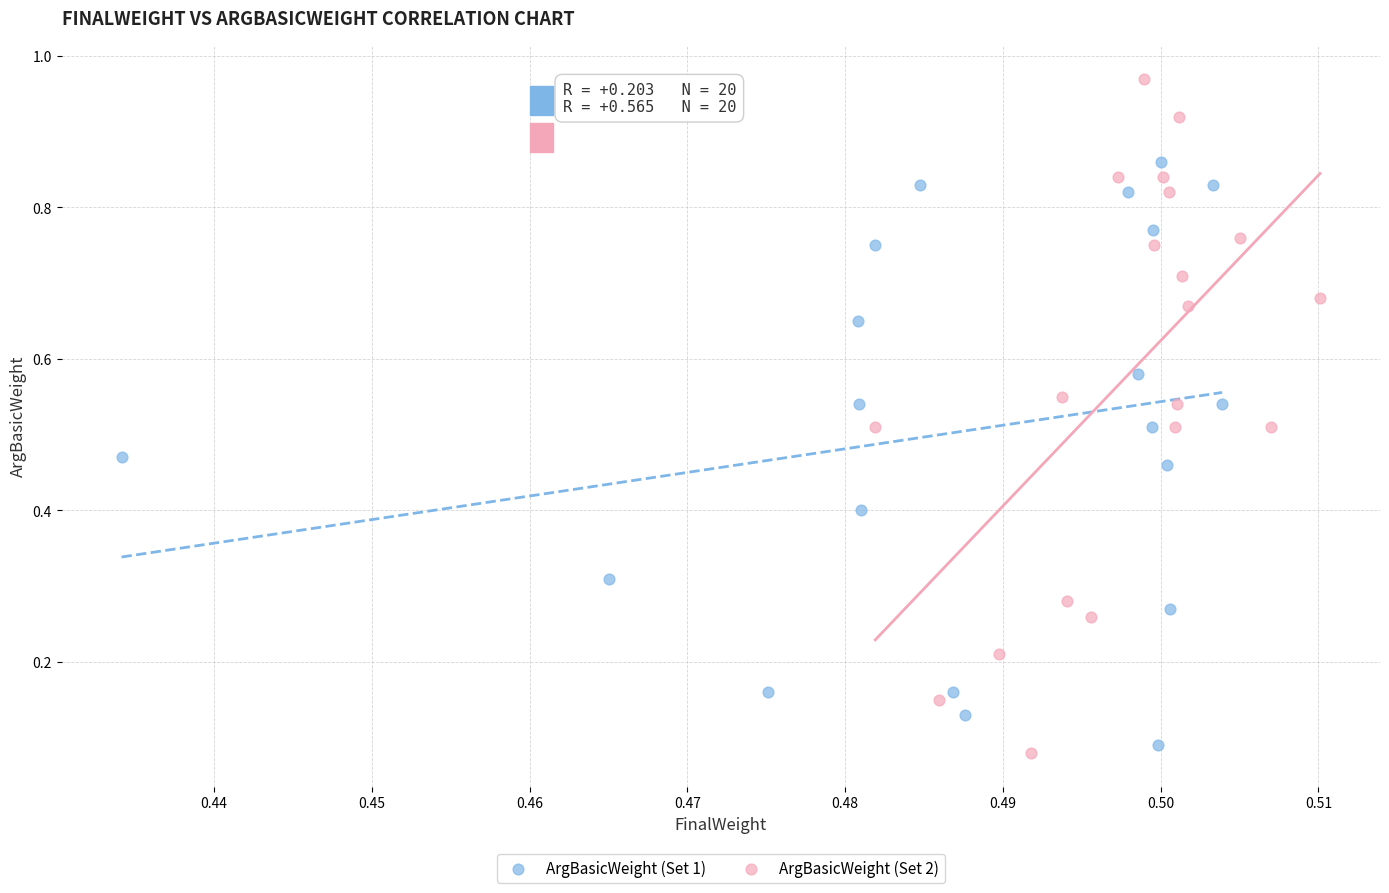

Which series reaches the maximum Y coordinate?

ArgBasicWeight (Set 2)